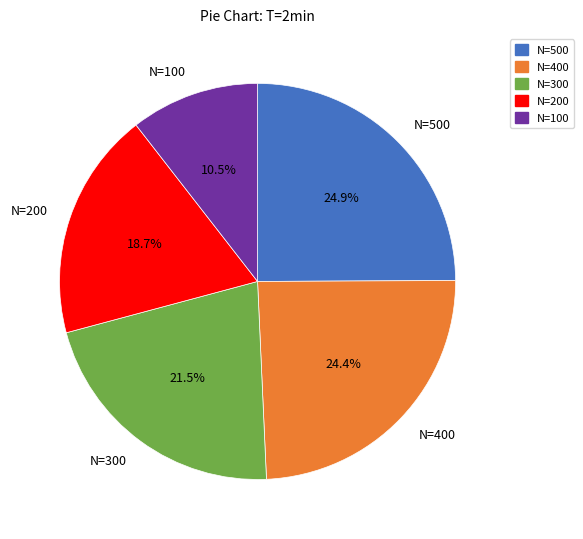

Does N=200 account for over 50% of the chart?

No